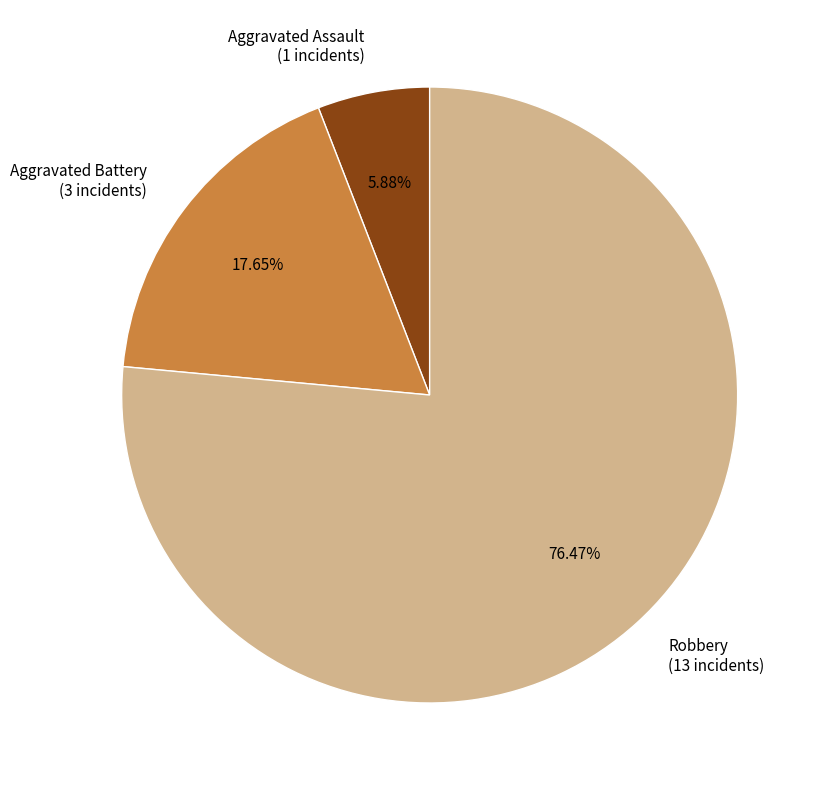

To the nearest percent, what is the average slice percentage?

33%